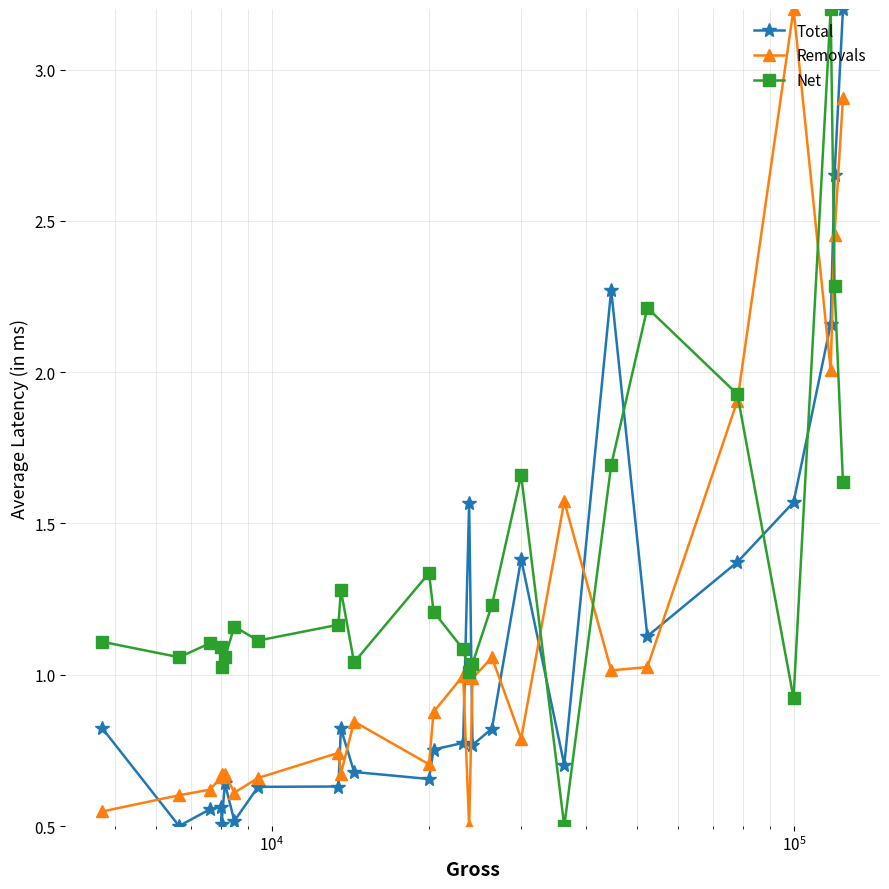

True or false: Total has more than 2 interior local peaks.

True